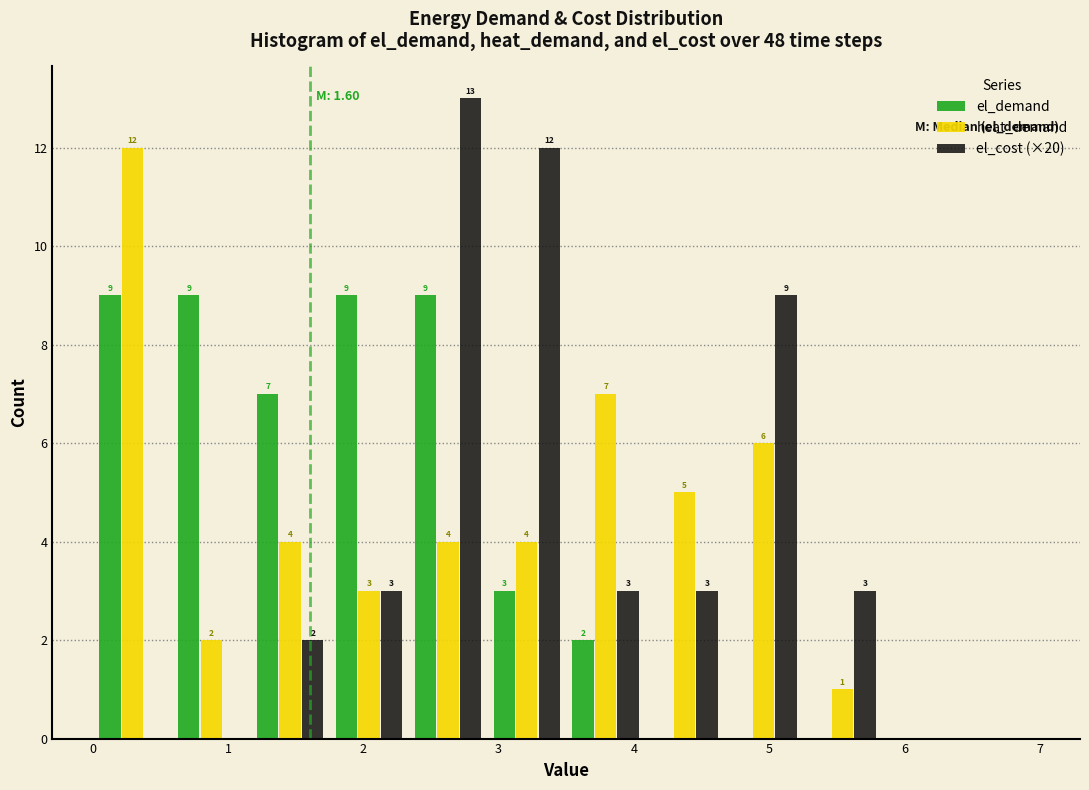

In the el_cost (×20) series, which range on the x-axis has the tallest bar?

2.3 to 2.9